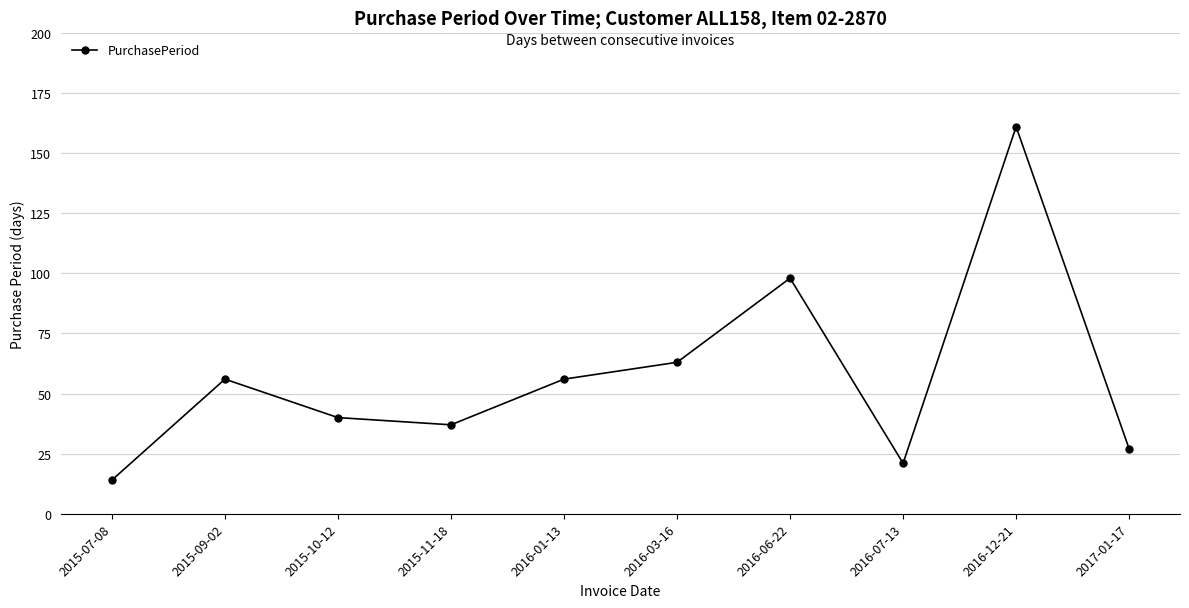

What is the sum of all values?

573